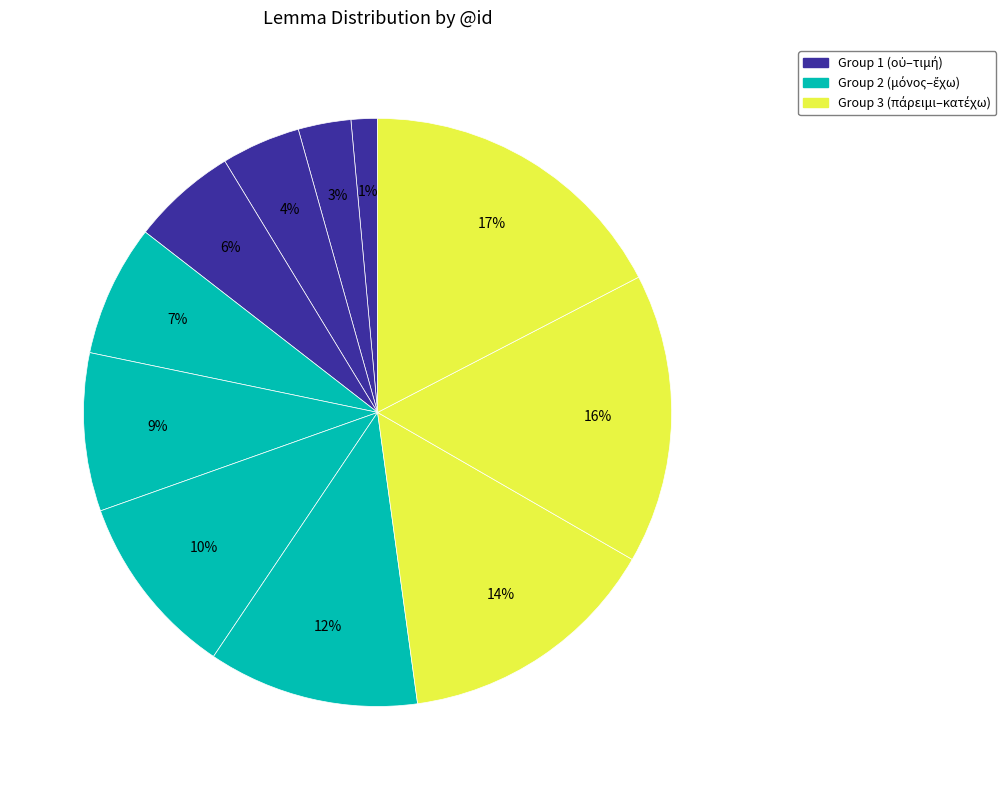

Count the number of slices in the pie.

11